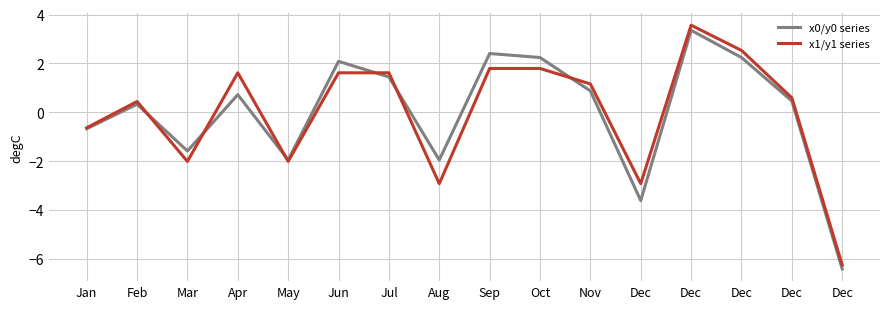

What is the maximum value for x0/y0 series?

3.4